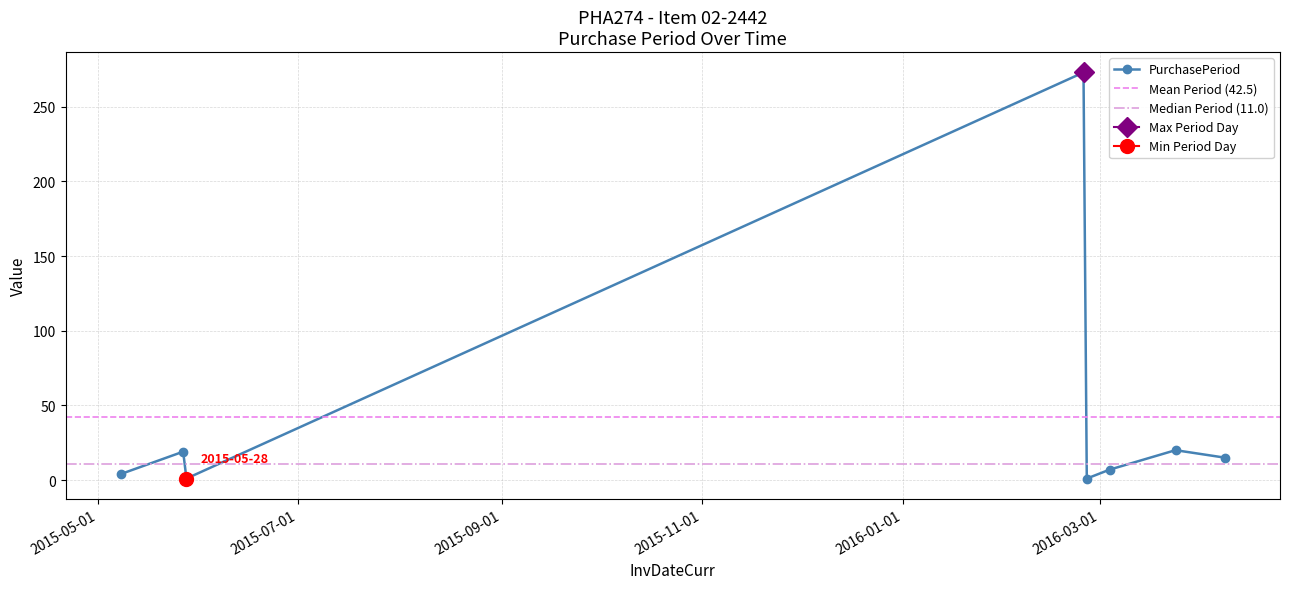

What value does the data have at 2015-05-28?

1